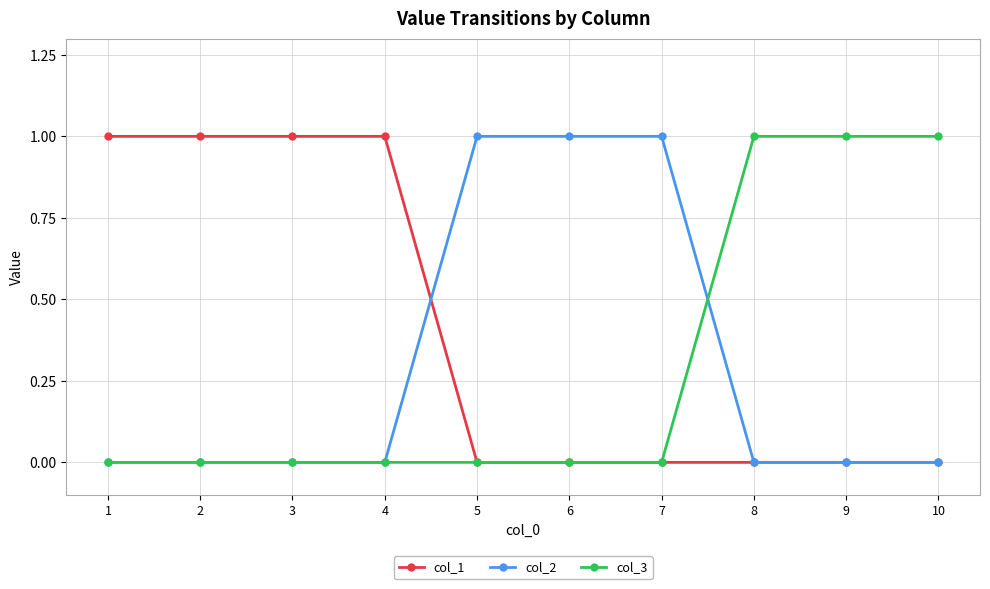

The value of col_2 at 7 is 1. True or false?

True